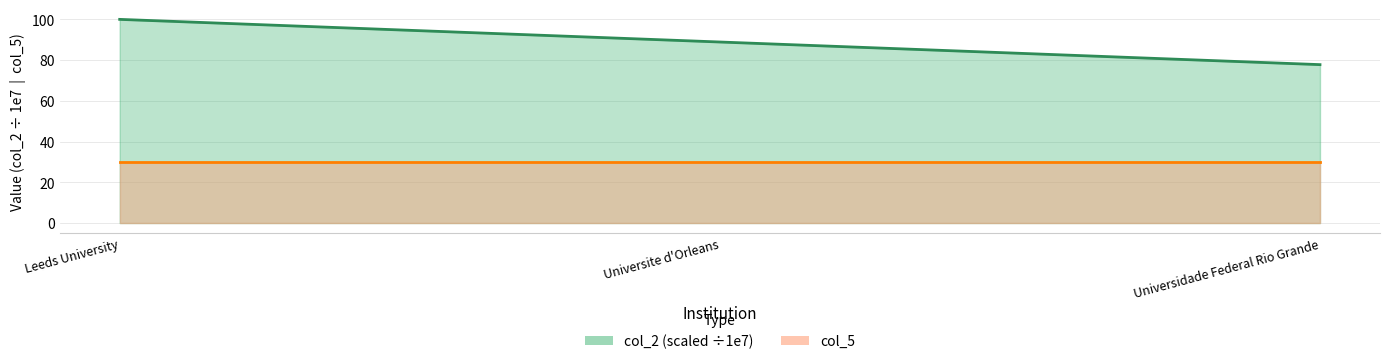

What is the difference between the second highest and minimum values?

11.1